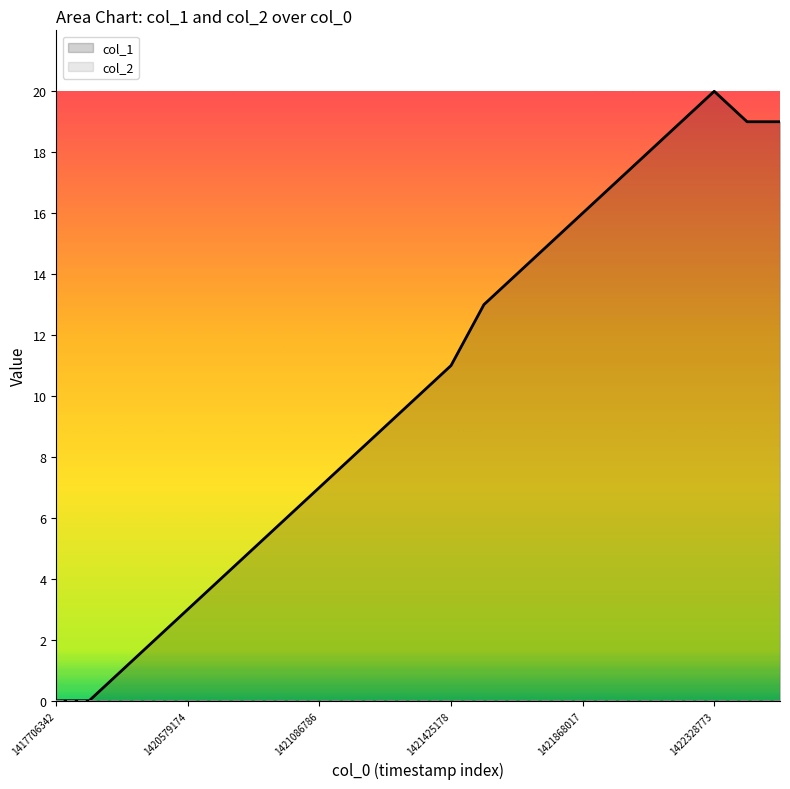

Which series has the widest spread of values?

col_1